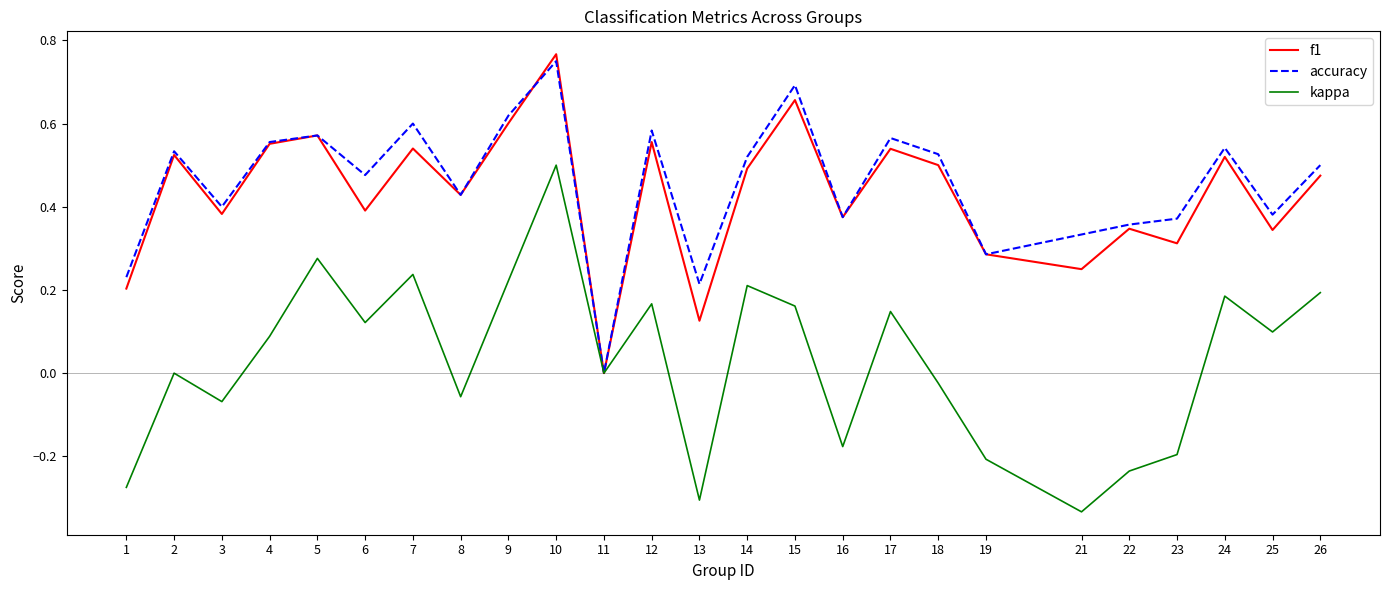

How many interior local valleys does the accuracy series have?

8